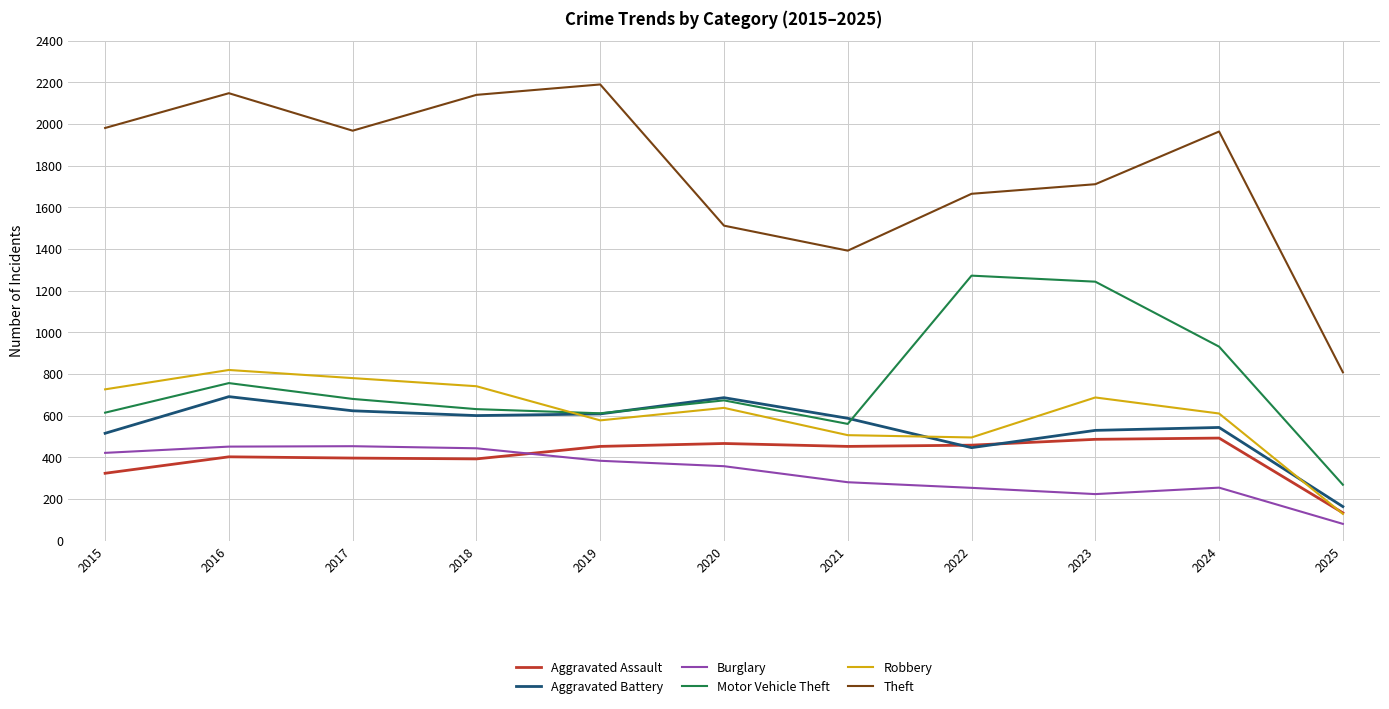

Between which two adjacent categories do Aggravated Battery and Robbery first intersect?

2018 and 2019